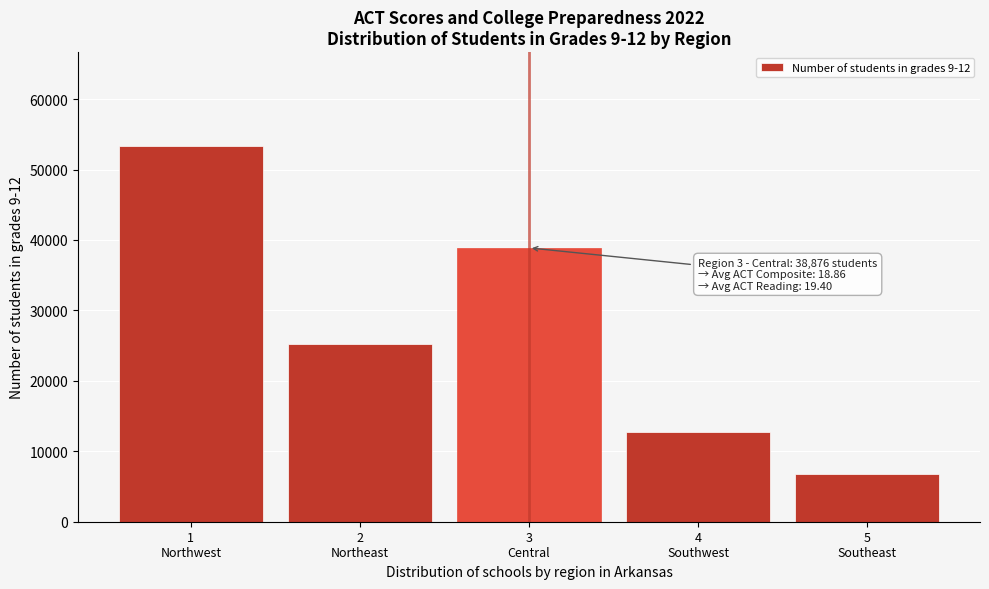

Reading right to left, transcribe all the data shown in this chart.

6784	12722	38876	25188	53334